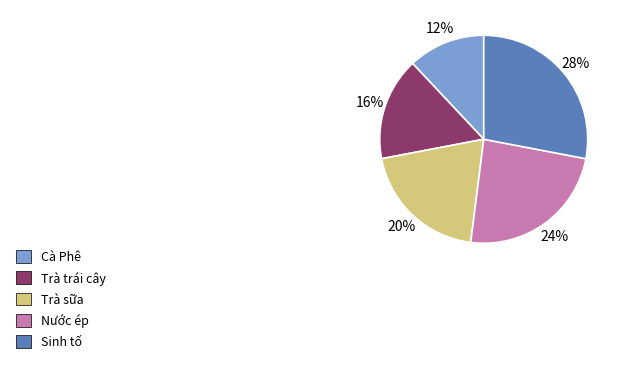

Approximately how many times larger is the value at Trà trái cây compared to Sinh tố?

0.6